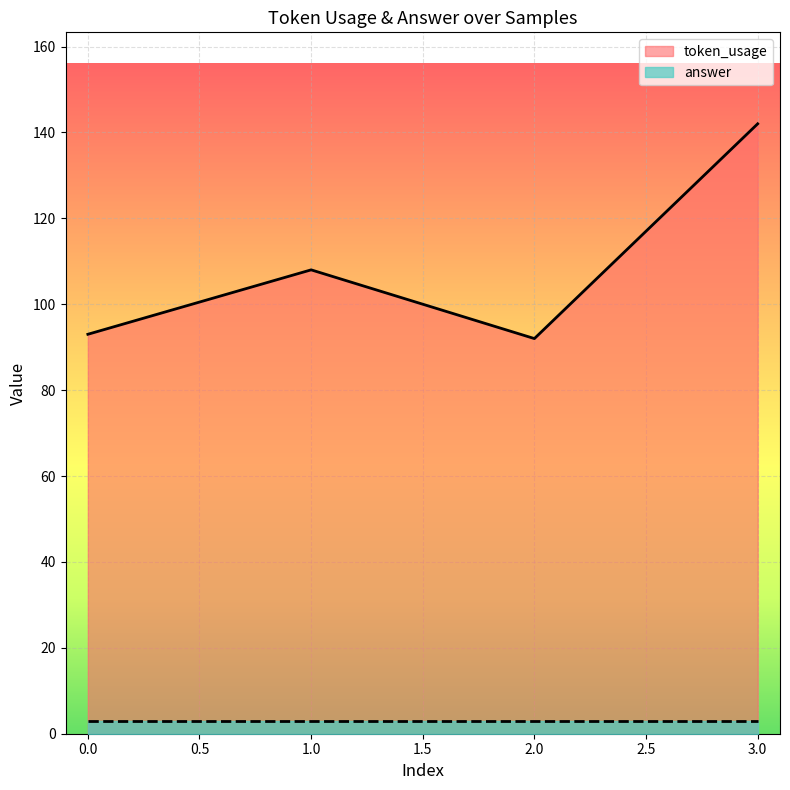

Rank the categories by value from lowest to highest.

2, 0, 1, 3